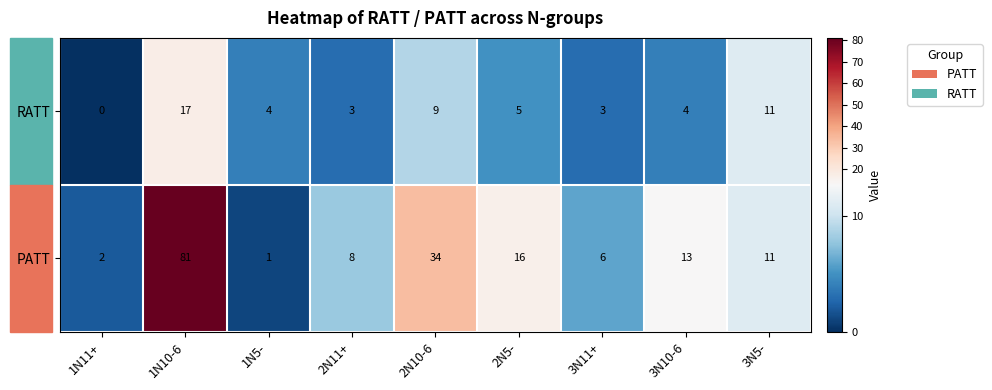

Read the RATT value at 1N5-.

4